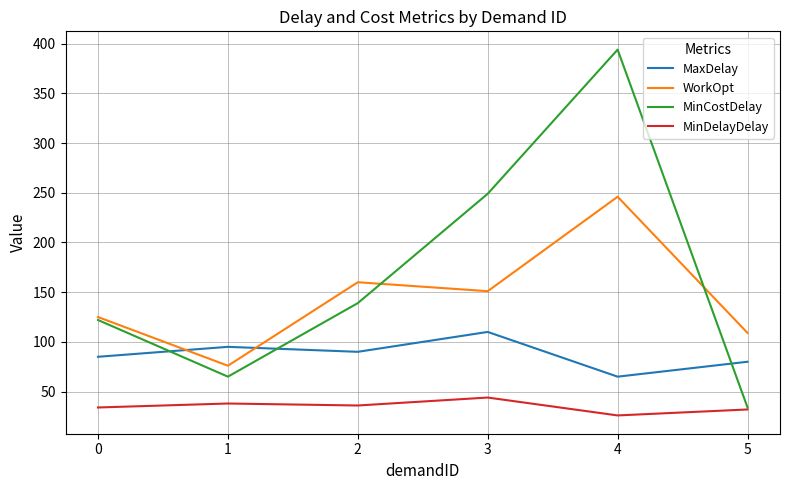

At 3, list the series in order from largest to smallest.

MinCostDelay, WorkOpt, MaxDelay, MinDelayDelay